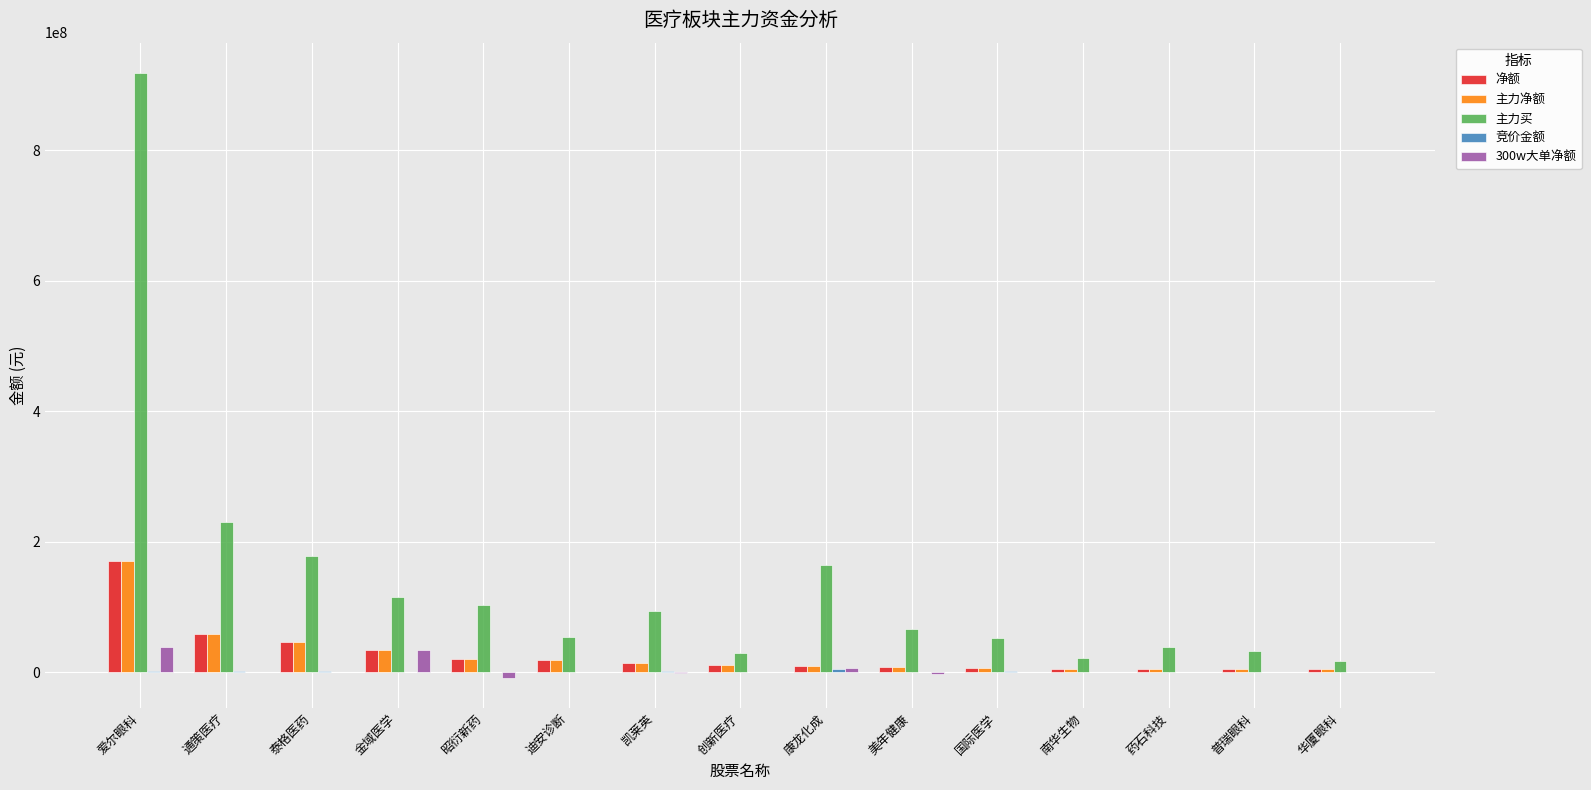

What is the sum of all 主力买 values?

2113882367